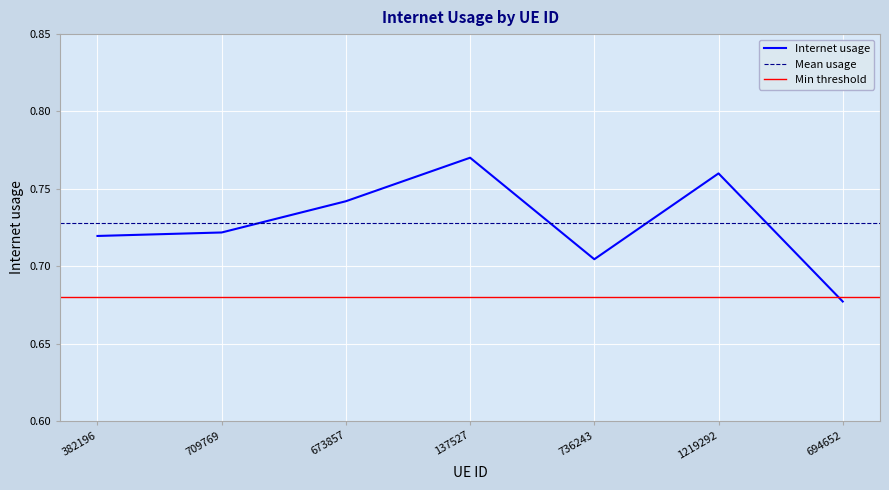

Which category has the lowest value across all series?

694652